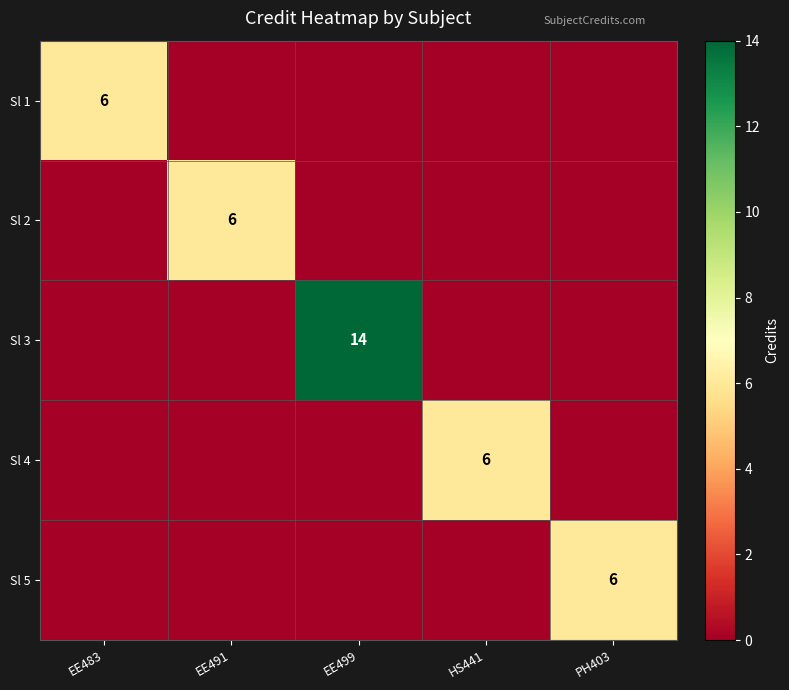

The Sl 2 series shows 6 at EE491. True or false?

True